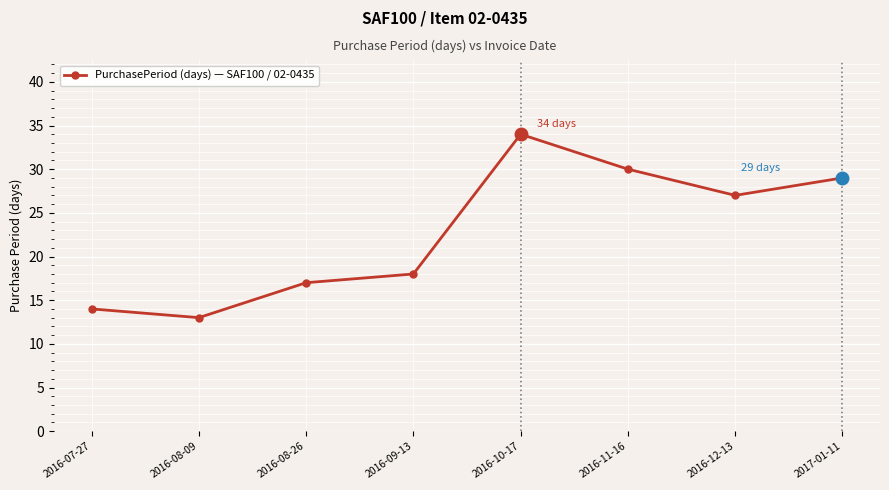

The chart shows a value of 19 at 2016-07-27. True or false?

False